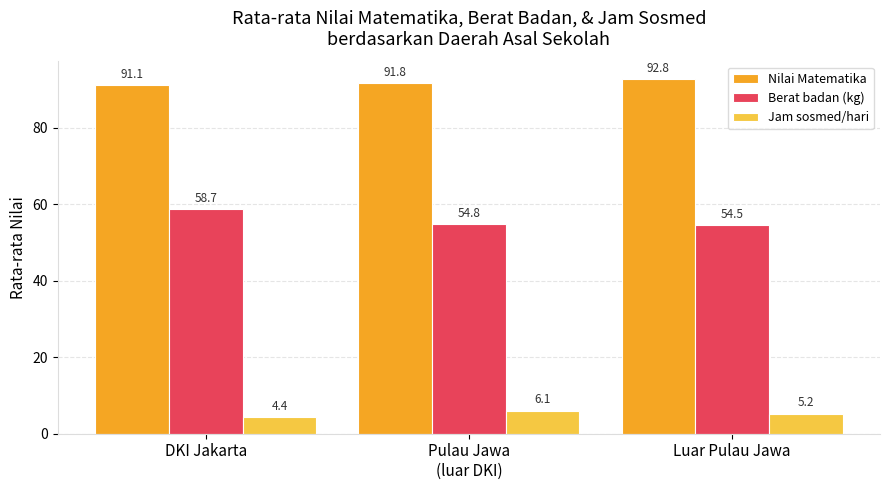

What is the difference between the second highest and minimum values in the Jam sosmed/hari series?

0.8